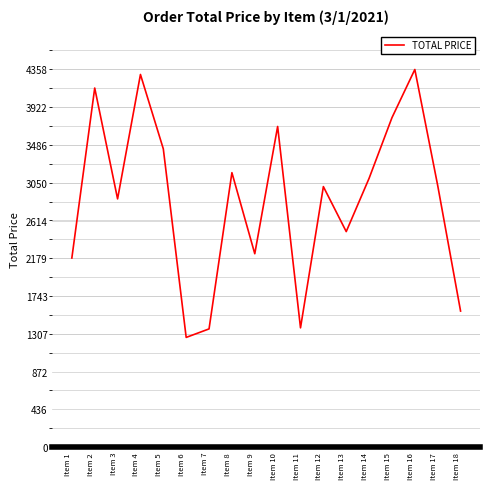

What is the greatest value displayed?

4357.5